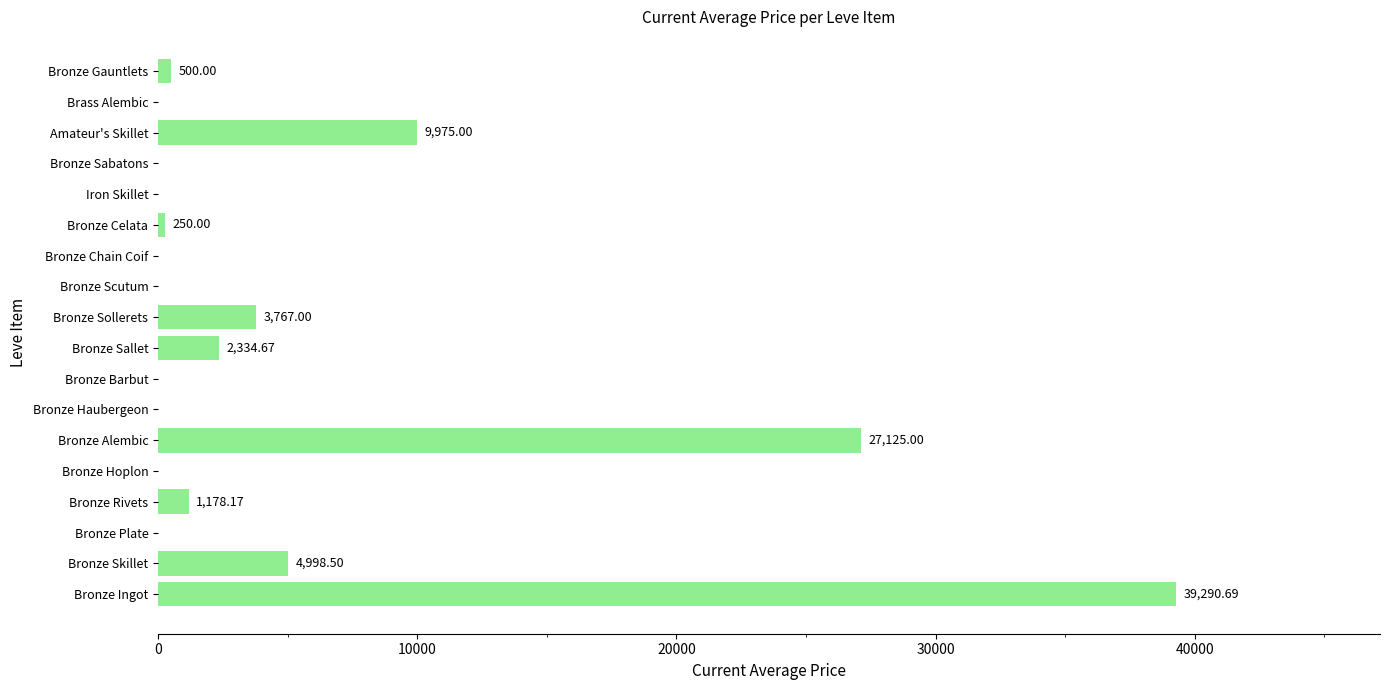

What is the change in value from Bronze Sollerets to Iron Skillet?

-3767.0